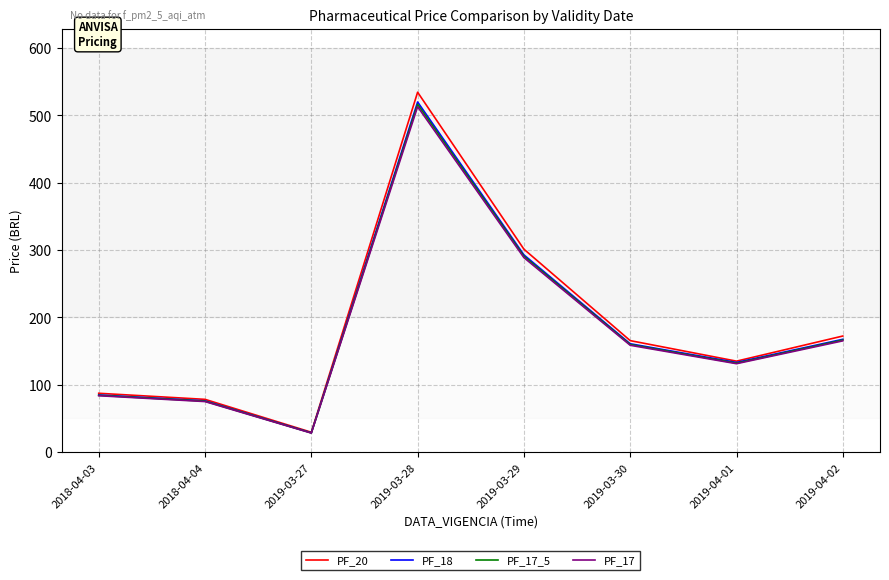

Which series has the largest range (max minus min)?

PF_20